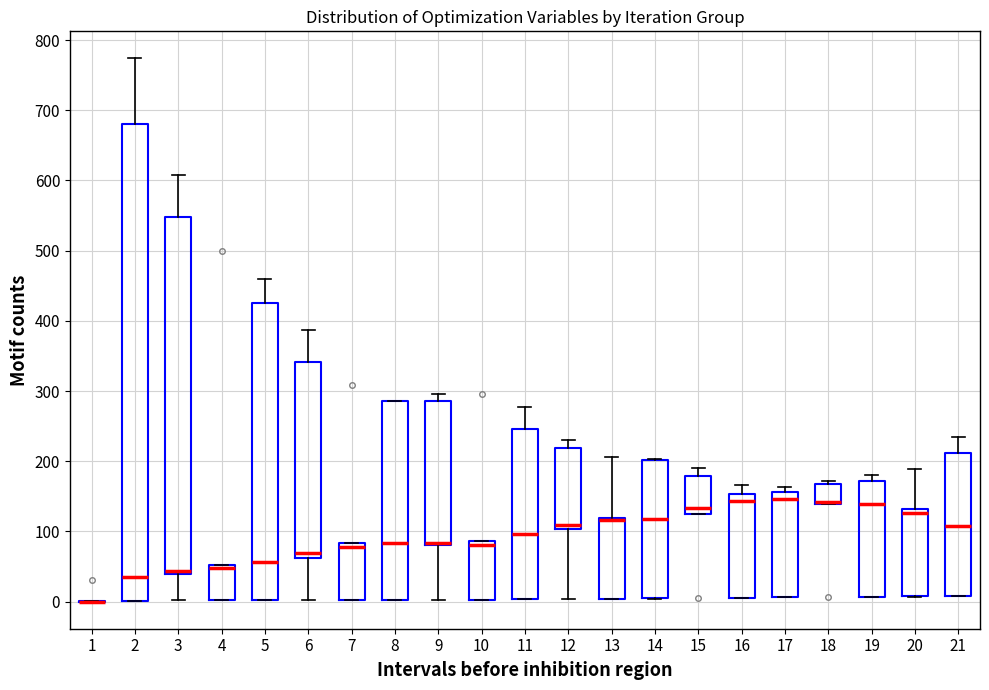

Which box is the tallest, from its lower edge to its upper edge?

2